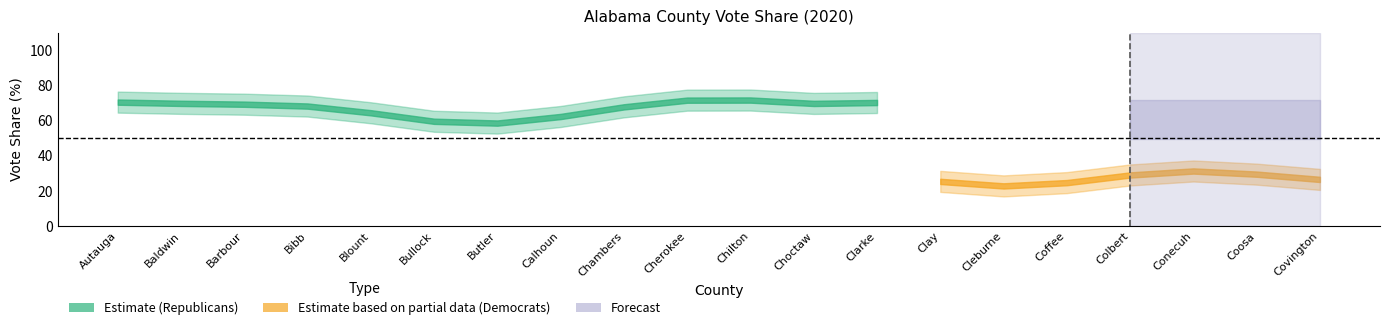

What position from the left is Bullock?

6